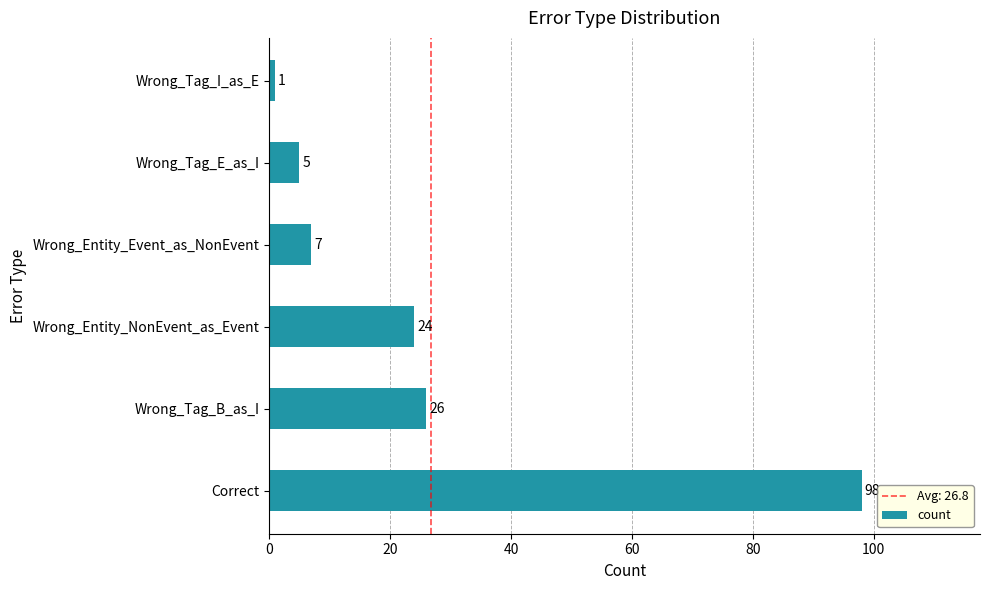

Rank the categories by value from highest to lowest.

Correct, Wrong_Tag_B_as_I, Wrong_Entity_NonEvent_as_Event, Wrong_Entity_Event_as_NonEvent, Wrong_Tag_E_as_I, Wrong_Tag_I_as_E